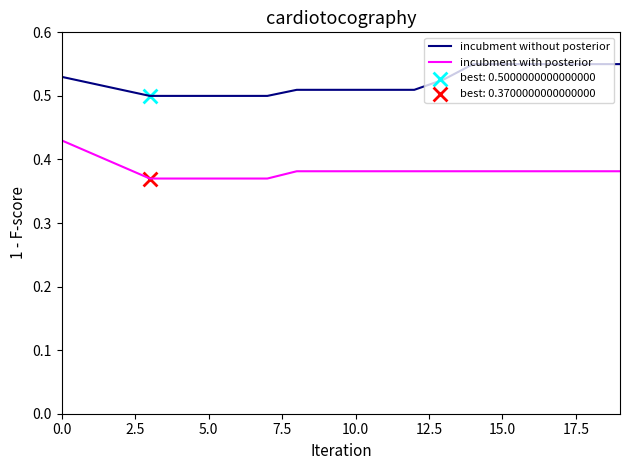

List the series in order of their overall mean, highest first.

incubment without posterior, incubment with posterior